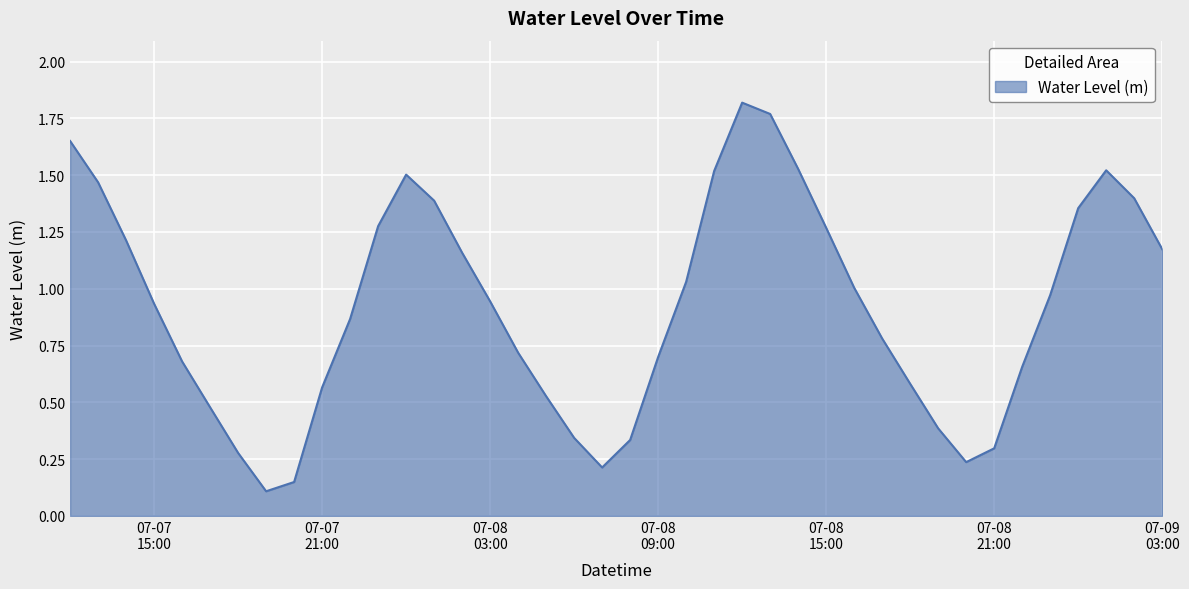

Rank the categories by value from highest to lowest.

2023-07-08 12:00, 2023-07-08 13:00, 2023-07-07 12:00, 2023-07-08 14:00, 2023-07-09 01:00, 2023-07-08 11:00, 2023-07-08 00:00, 2023-07-07 13:00, 2023-07-09 02:00, 2023-07-08 01:00, 2023-07-09 00:00, 2023-07-07 23:00, 2023-07-08 15:00, 2023-07-07 14:00, 2023-07-09 03:00, 2023-07-08 02:00, 2023-07-08 10:00, 2023-07-08 16:00, 2023-07-08 23:00, 2023-07-08 03:00, 2023-07-07 15:00, 2023-07-07 22:00, 2023-07-08 17:00, 2023-07-08 04:00, 2023-07-08 09:00, 2023-07-07 16:00, 2023-07-08 22:00, 2023-07-08 18:00, 2023-07-07 21:00, 2023-07-08 05:00, 2023-07-07 17:00, 2023-07-08 19:00, 2023-07-08 06:00, 2023-07-08 08:00, 2023-07-08 21:00, 2023-07-07 18:00, 2023-07-08 20:00, 2023-07-08 07:00, 2023-07-07 20:00, 2023-07-07 19:00